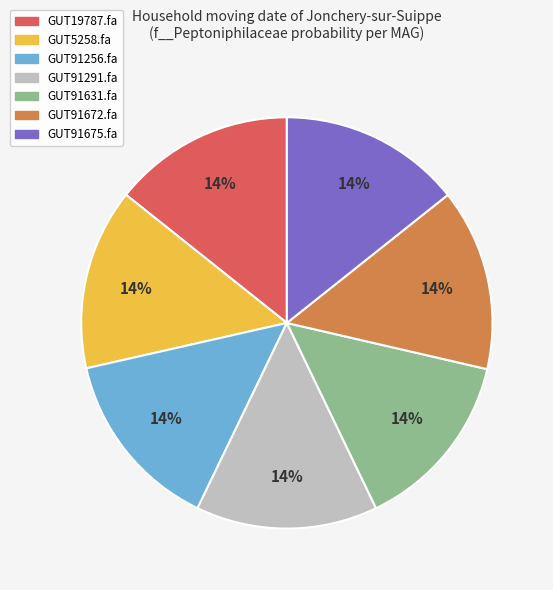

Count the number of slices in the pie.

7